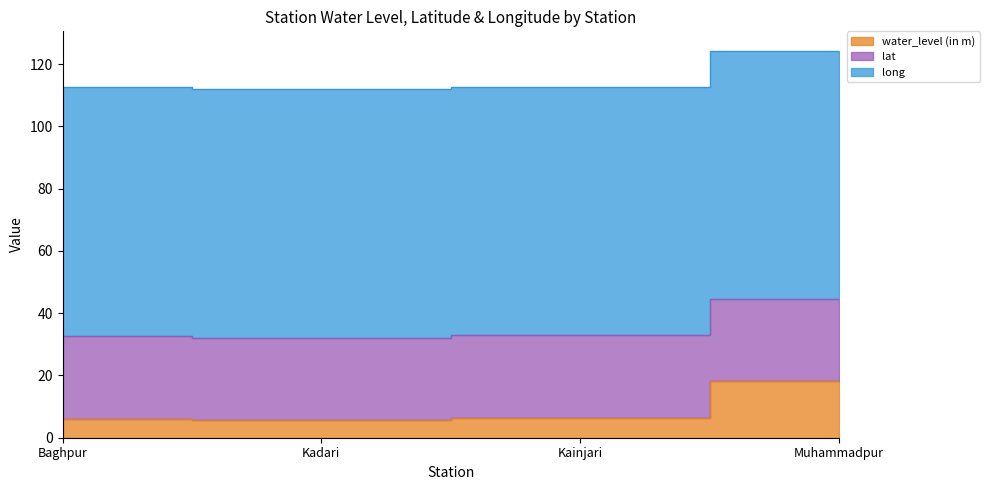

Where is the first local minimum for water_level (in m)?

Kadari